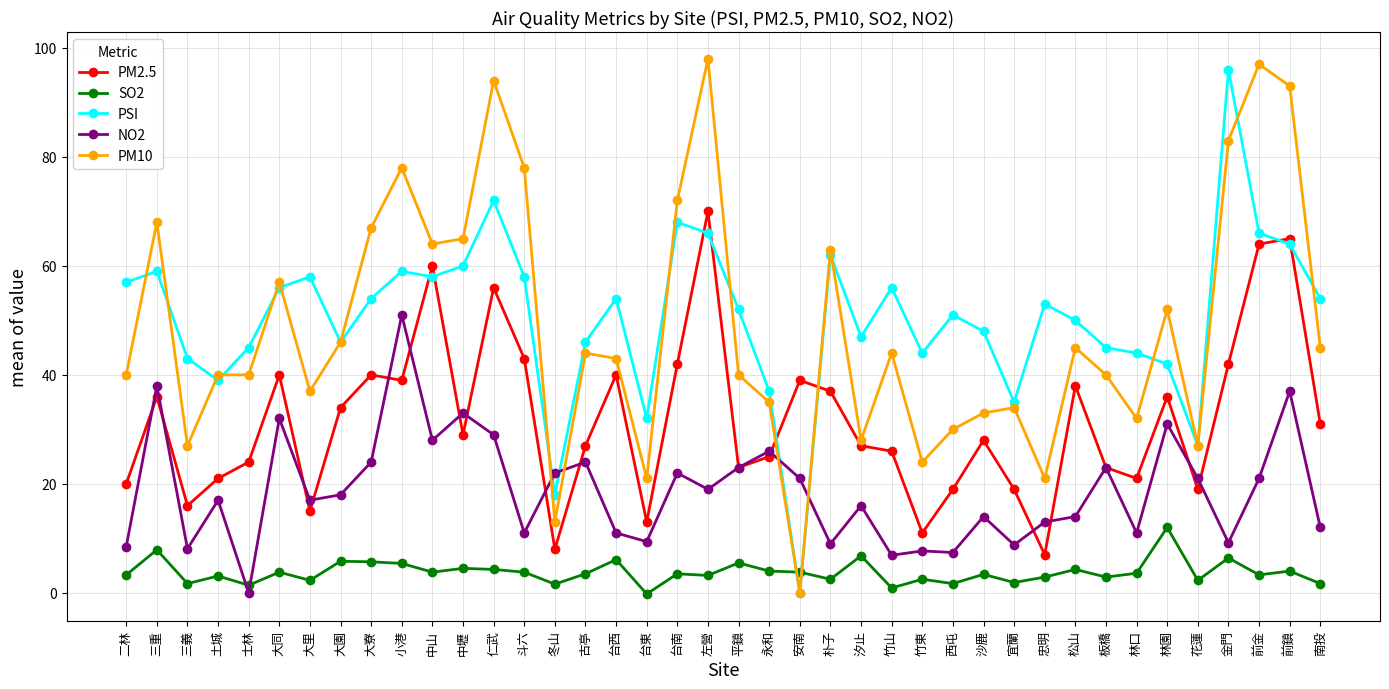

True or false: PM10 has a value of 63.0 at 朴子.

True